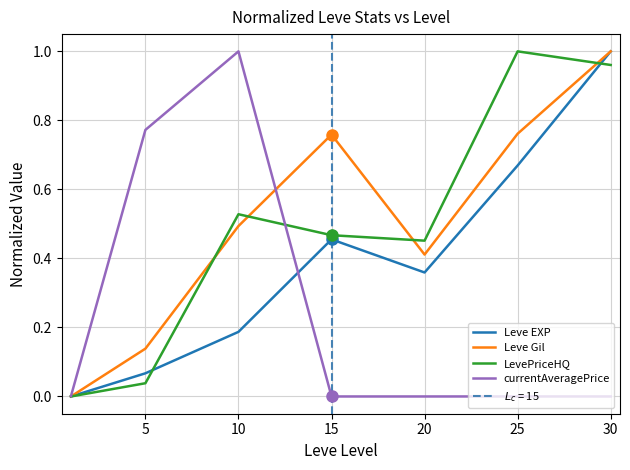

What is the difference between the maximum and minimum values in the Leve Gil series?

1.0